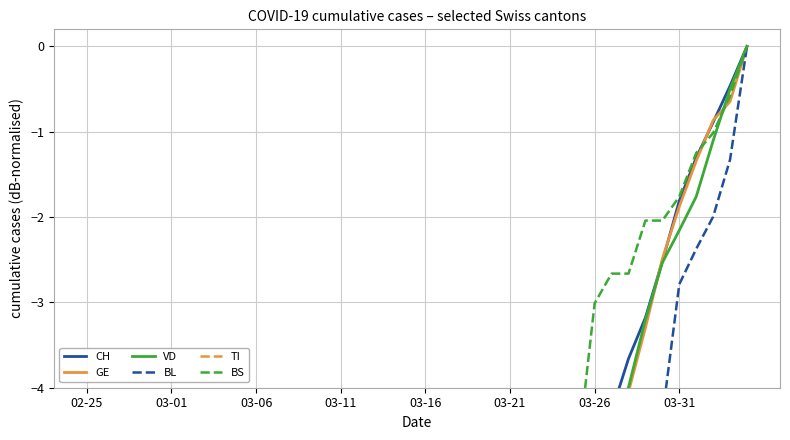

What is the average value of the GE series?

-20.2